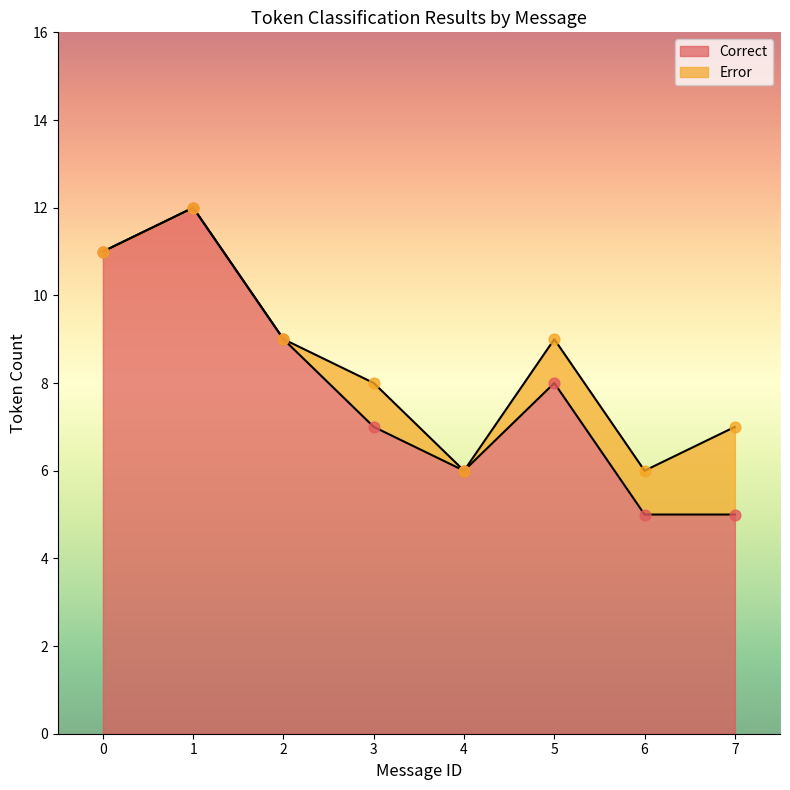

Approximately how many times larger is the value at 0 compared to 2?

1.2